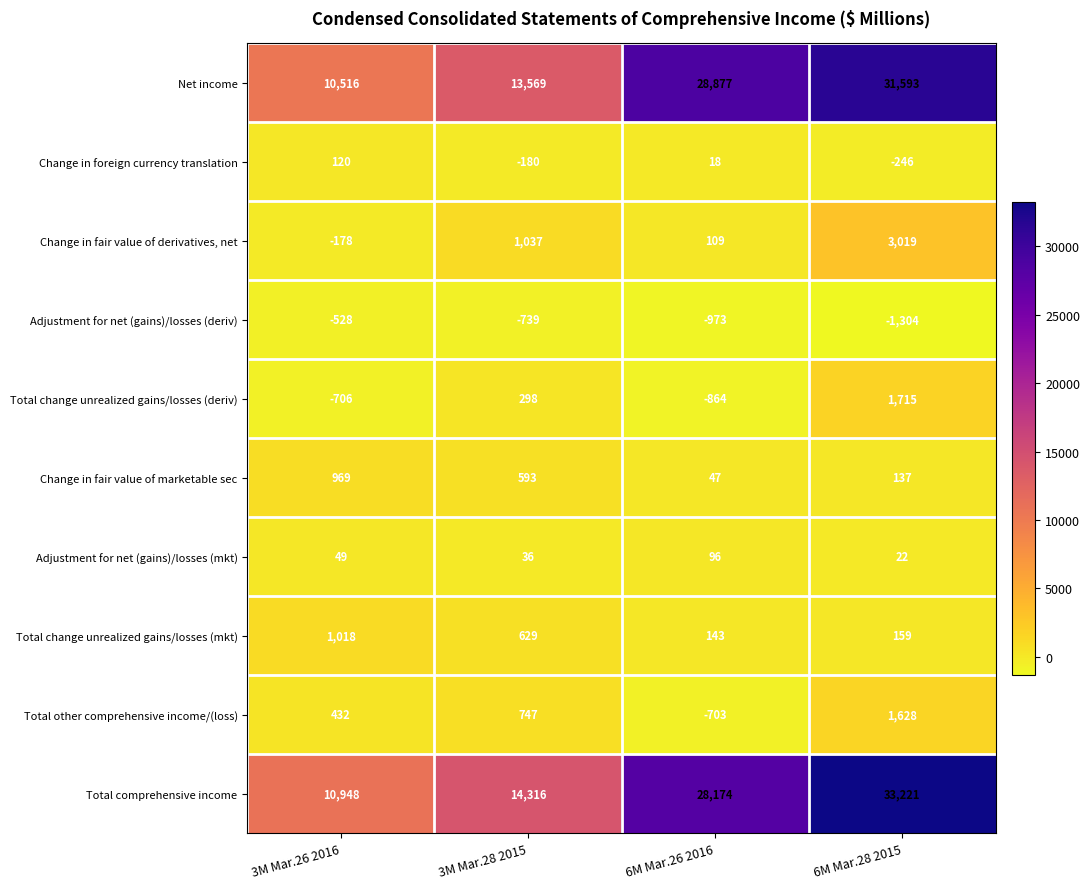

How many categories are shown in the chart?

4